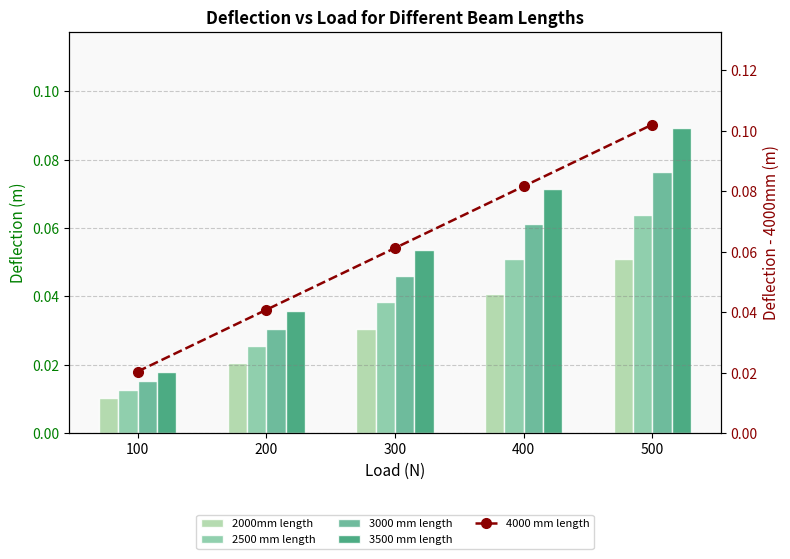

Between 100 and 400, which series saw the biggest shift?

4000 mm length